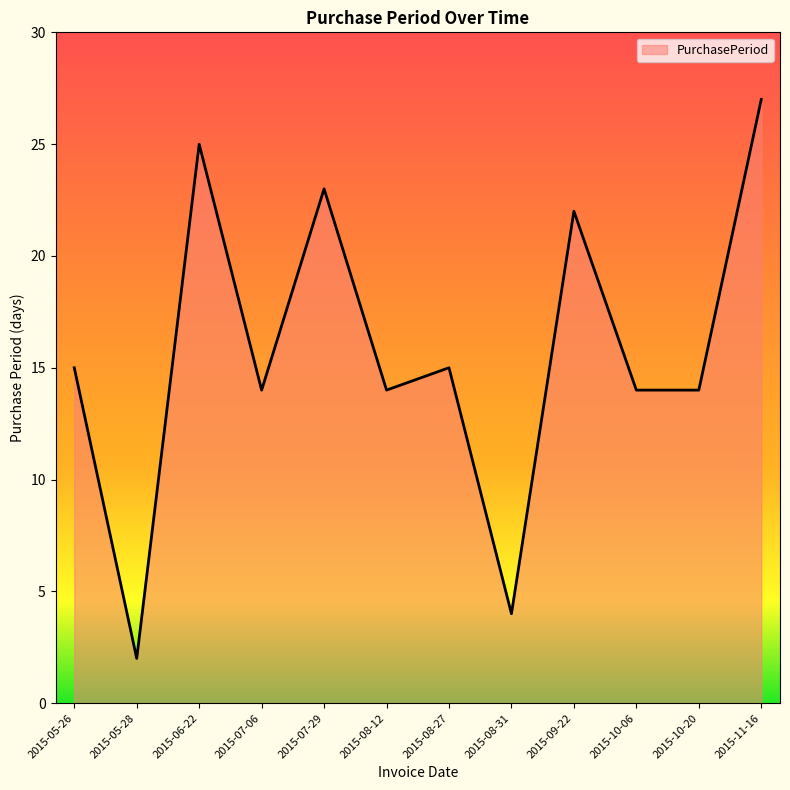

How many lines are shown in the chart?

1